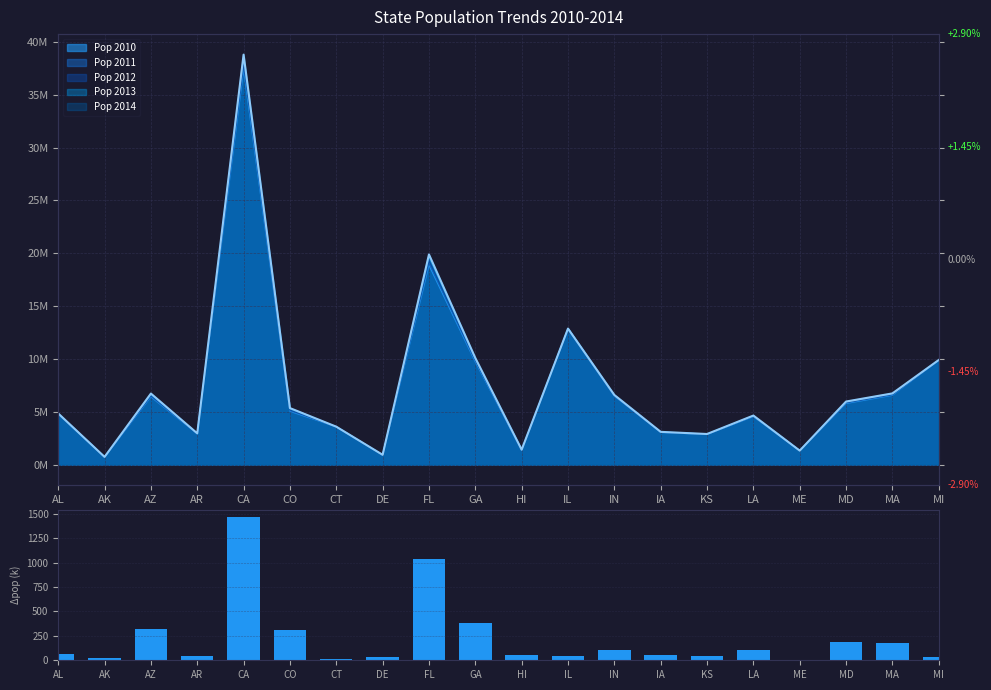

What is the label of the 10th bar from the right?

HI